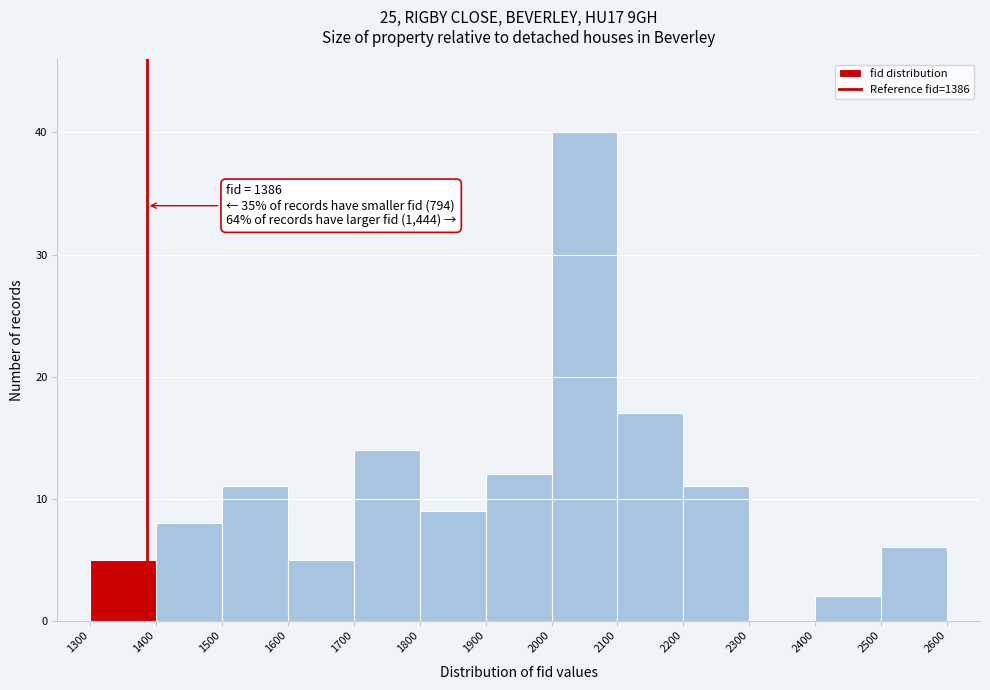

Over which range of the x-axis is the bar tallest?

2000 to 2100